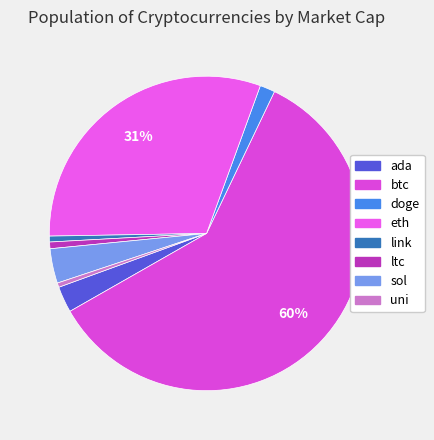

What percentage is the link slice, to the nearest percent?

1%